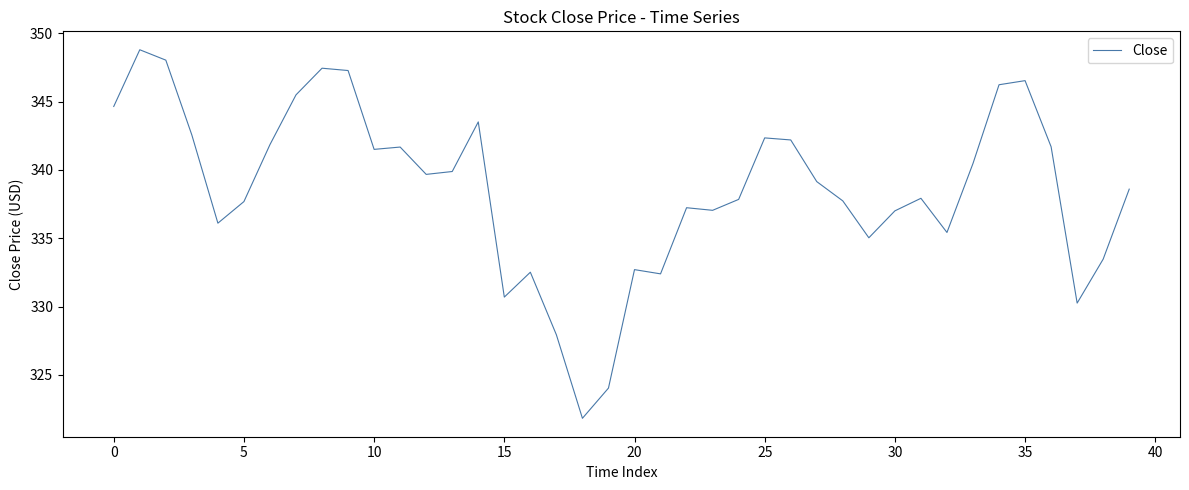

What is the difference between the maximum and minimum values?

27.0